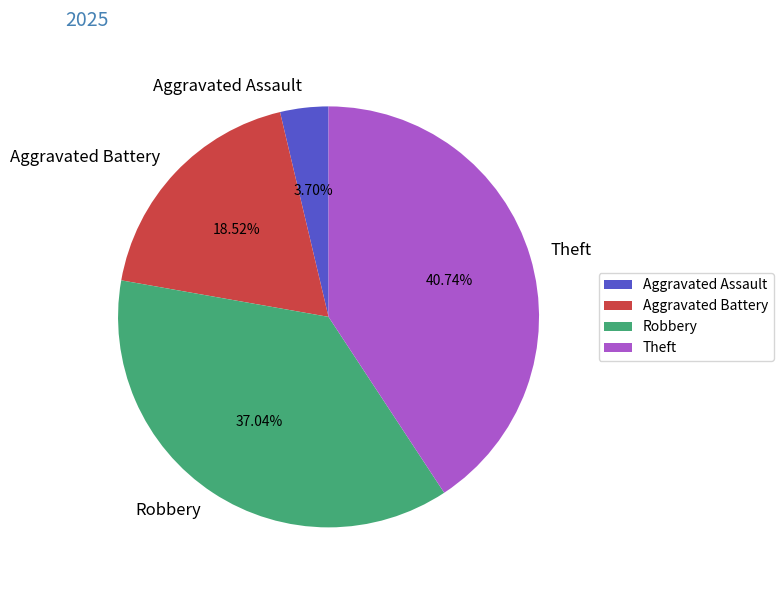

Approximately how many times larger is the value at Aggravated Battery compared to Aggravated Assault?

5.0